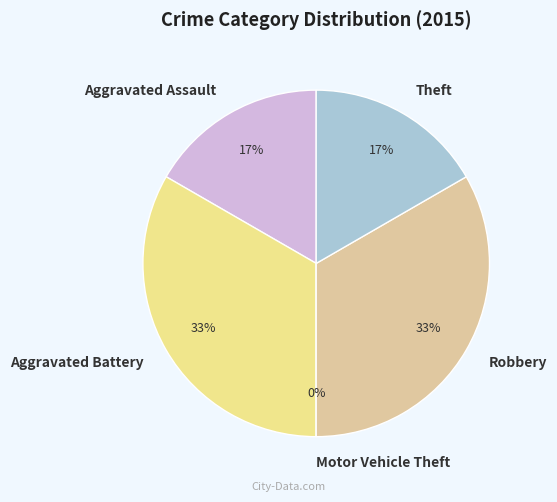

To the nearest percent, what percentage of the pie is Aggravated Battery?

33%